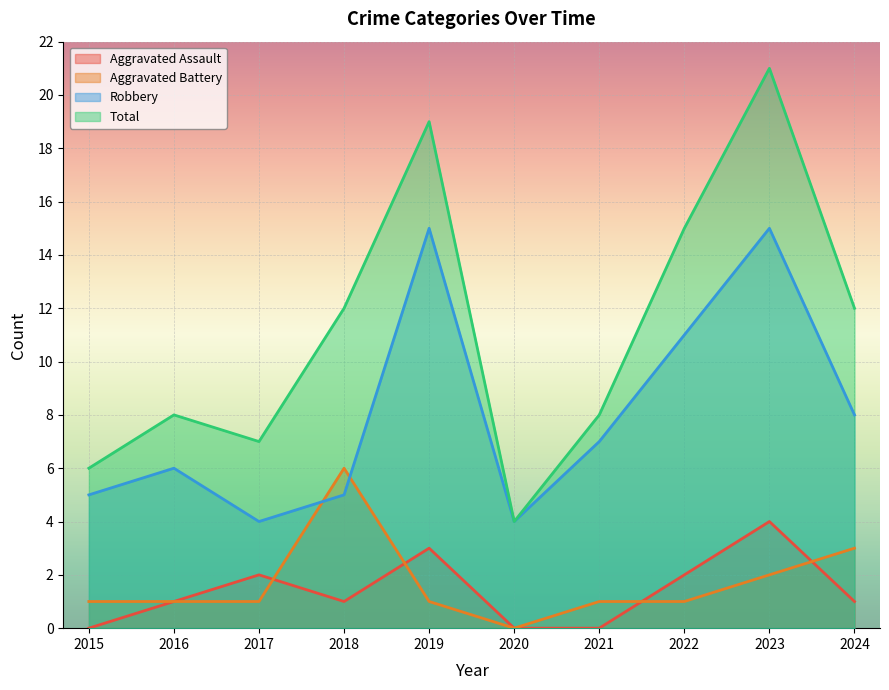

Between 2016 and 2019, which series saw the biggest shift?

Total